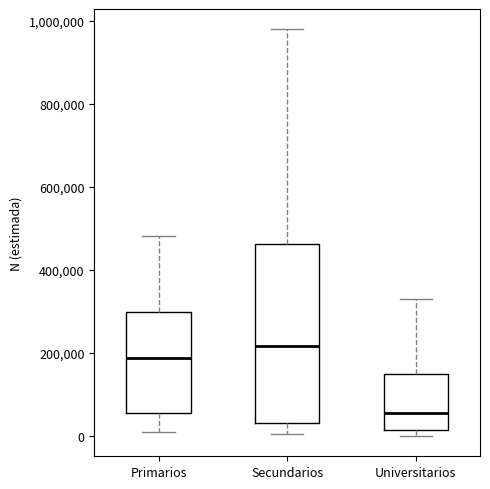

Which box has the lowest median line?

Universitarios